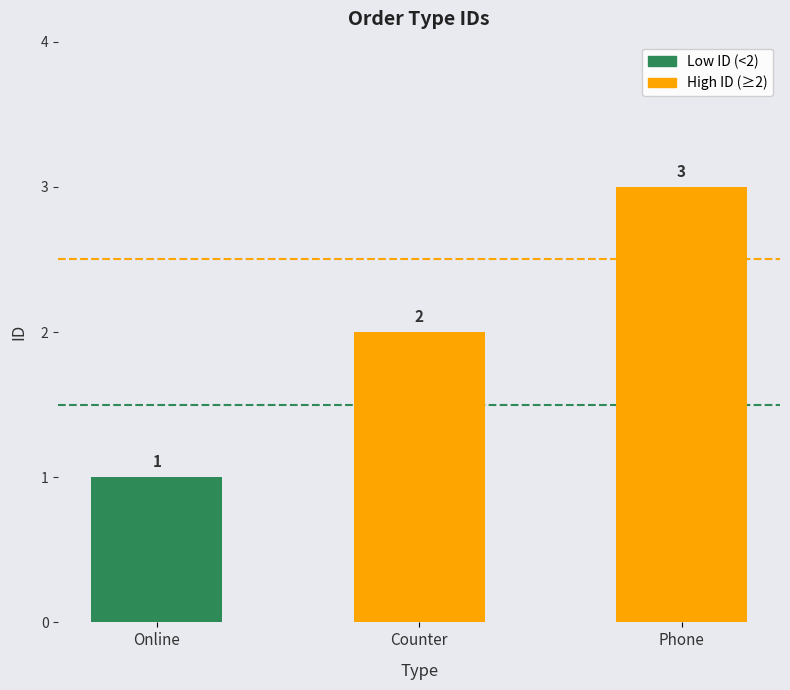

The value at Phone is 4. True or false?

False